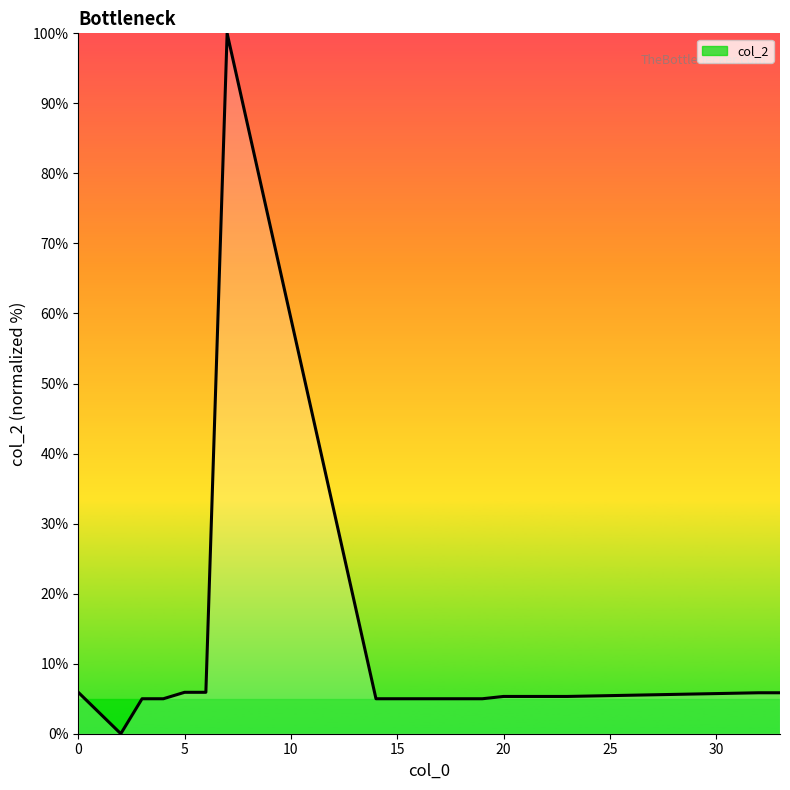

What is the maximum value shown in the chart?

100.0